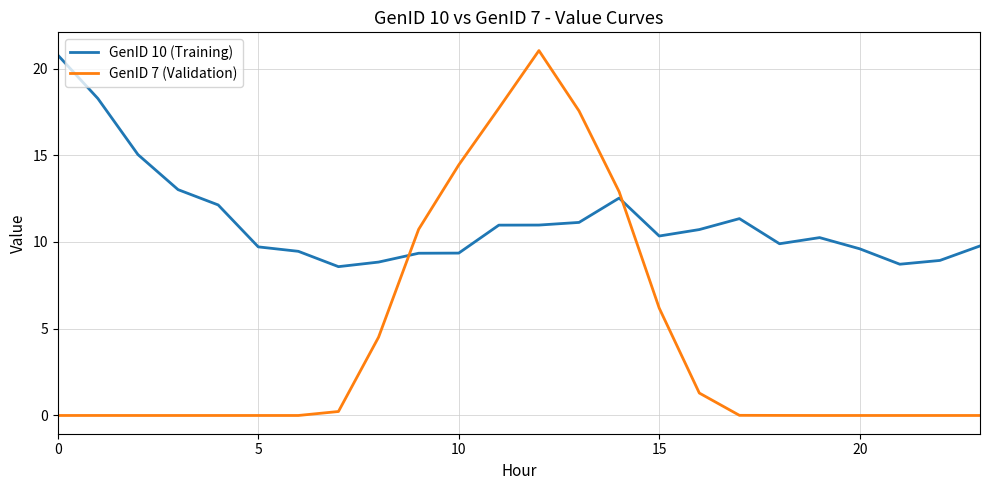

What is the difference between the maximum and minimum values in the GenID 10 (Training) series?

12.2